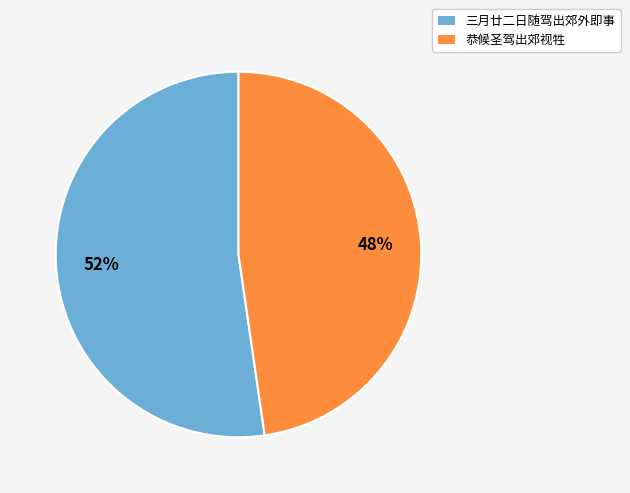

What is the smallest slice in the pie chart?

恭候圣驾出郊视牲